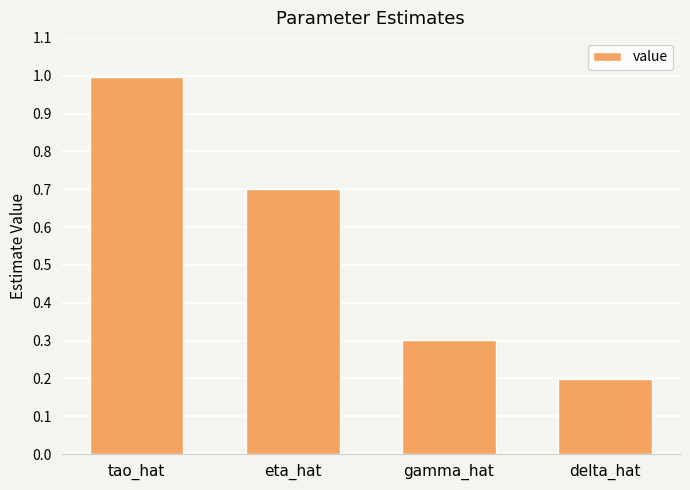

Between eta_hat and tao_hat, which is larger?

tao_hat